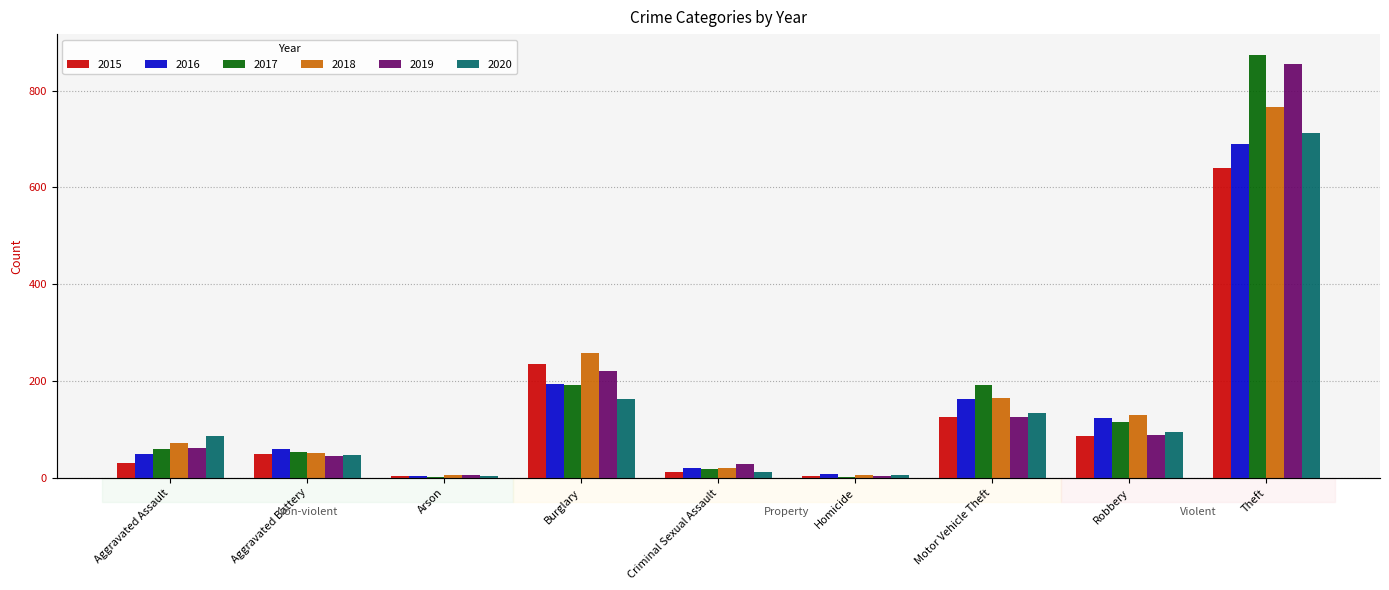

At which label does 2016 first exceed 60?

Burglary